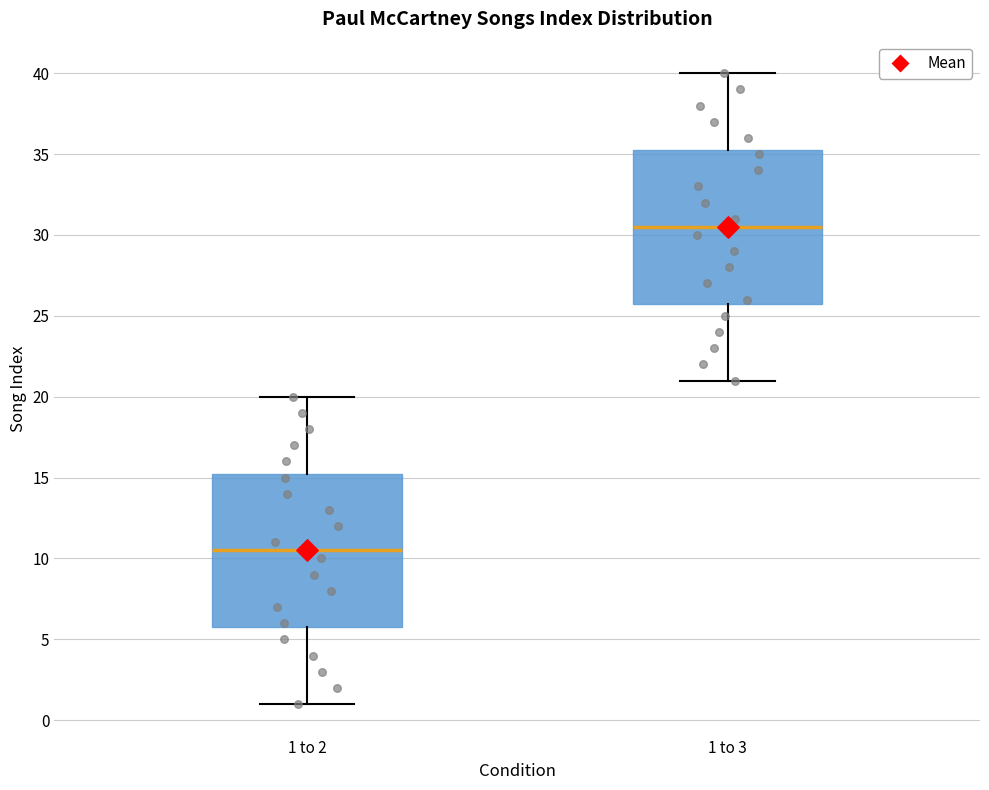

Where does the upper whisker of the box for 1 to 2 end on the y-axis? The values are not printed on the chart, so give them approximately, as read against the axis.

20.0